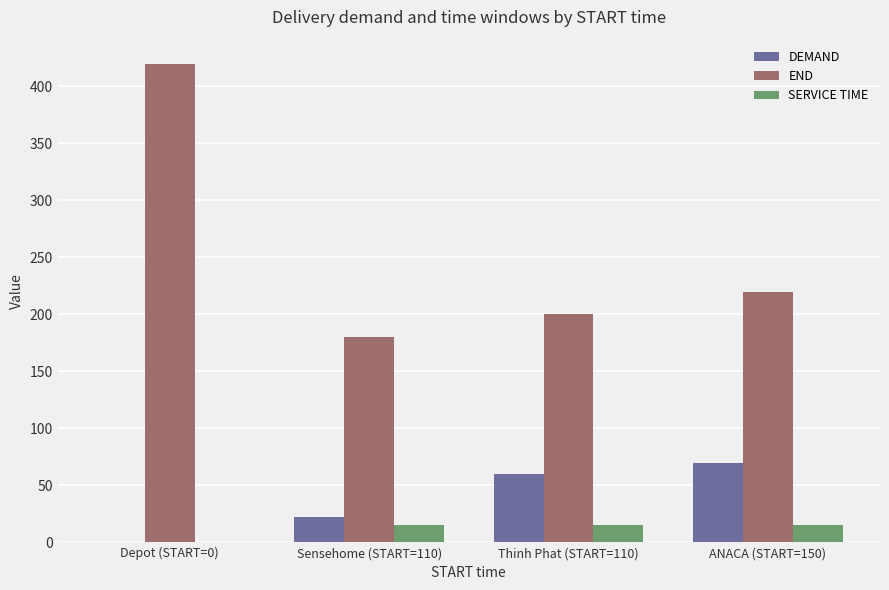

Count the number of categories in the chart.

4